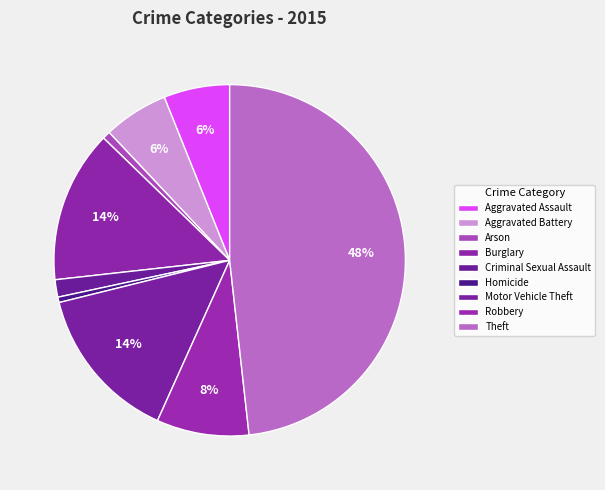

Combined, what portion of the pie is Aggravated Assault and Burglary?

20.1%